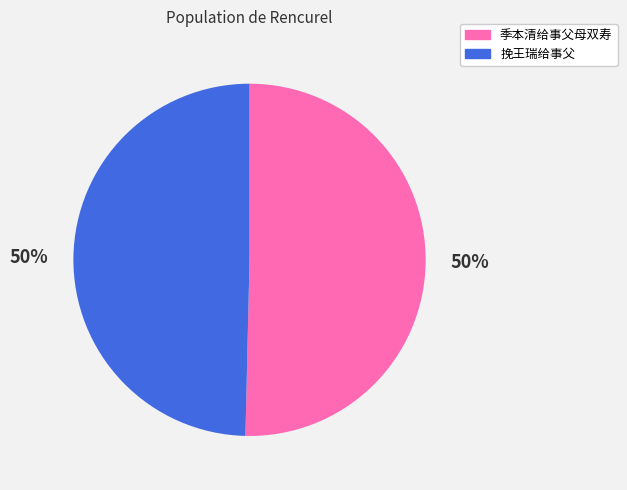

Is it true that 挽王瑞给事父 is 44% of the pie?

False